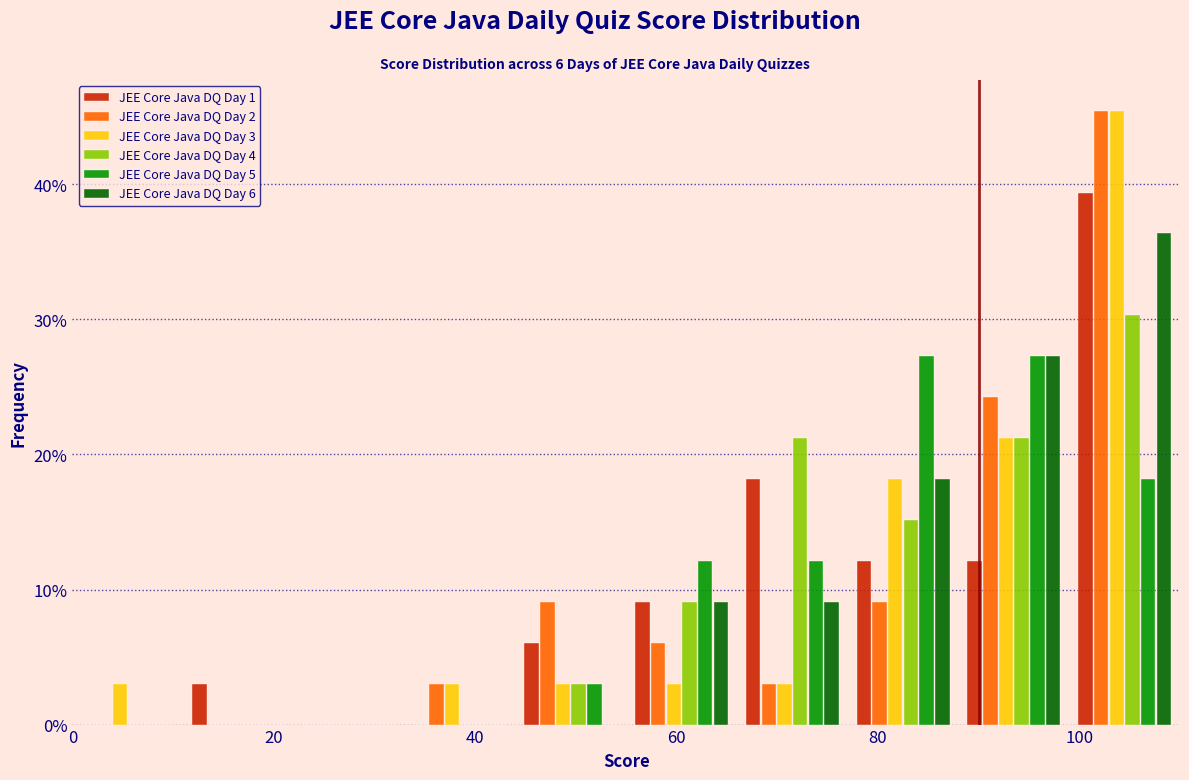

In the JEE Core Java DQ Day 1 series, which range on the x-axis has the tallest bar?

99 to 110